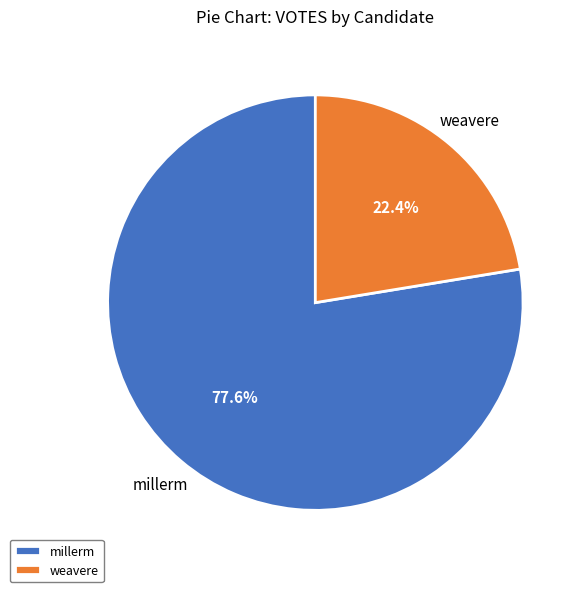

How many slices are in this pie chart?

2